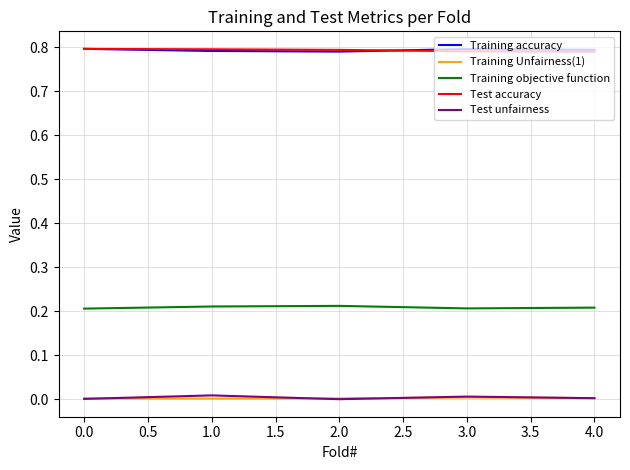

The value of Test accuracy at 3.0 is 0.8. True or false?

True